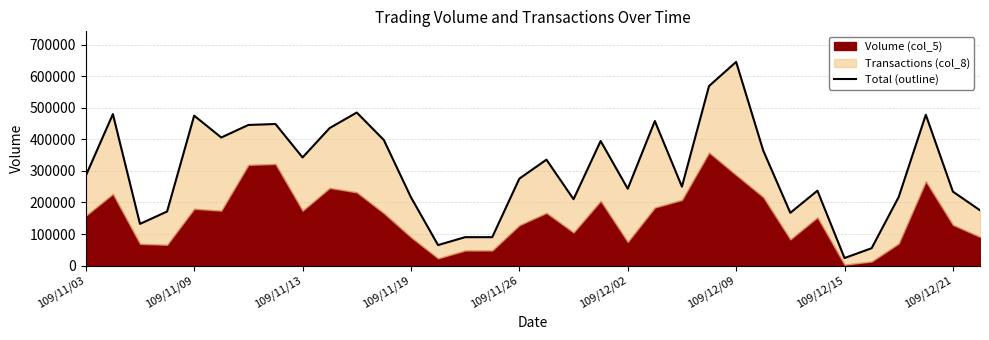

Rank the categories by value from lowest to highest.

28, 29, 13, 14, 15, 109/11/13, 26, 109/11/19, 33, 18, 12, 30, 32, 27, 20, 22, 16, 109/11/03, 17, 109/12/21, 25, 19, 11, 109/12/02, 9, 109/12/09, 109/12/15, 21, 109/11/26, 31, 109/11/09, 10, 23, 24